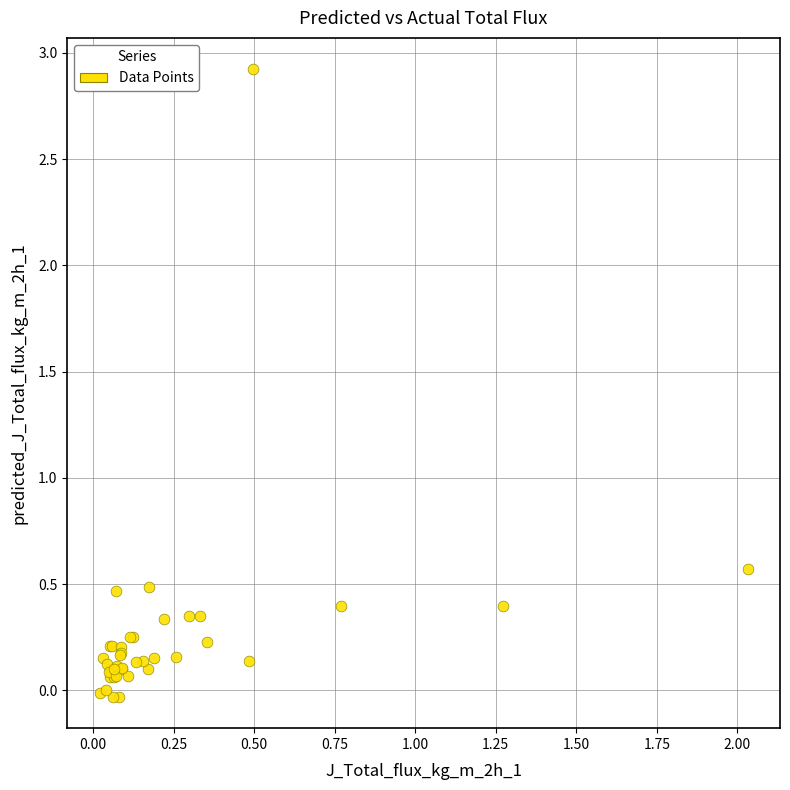

What Y value in the scatter plot is closest to 1?

0.6